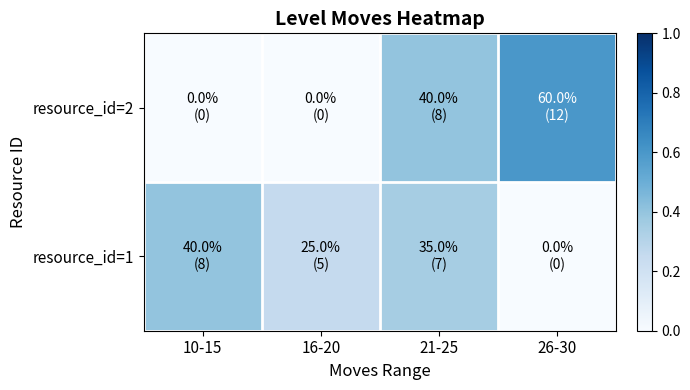

What is the difference between the highest and lowest values at 16-20?

0.2